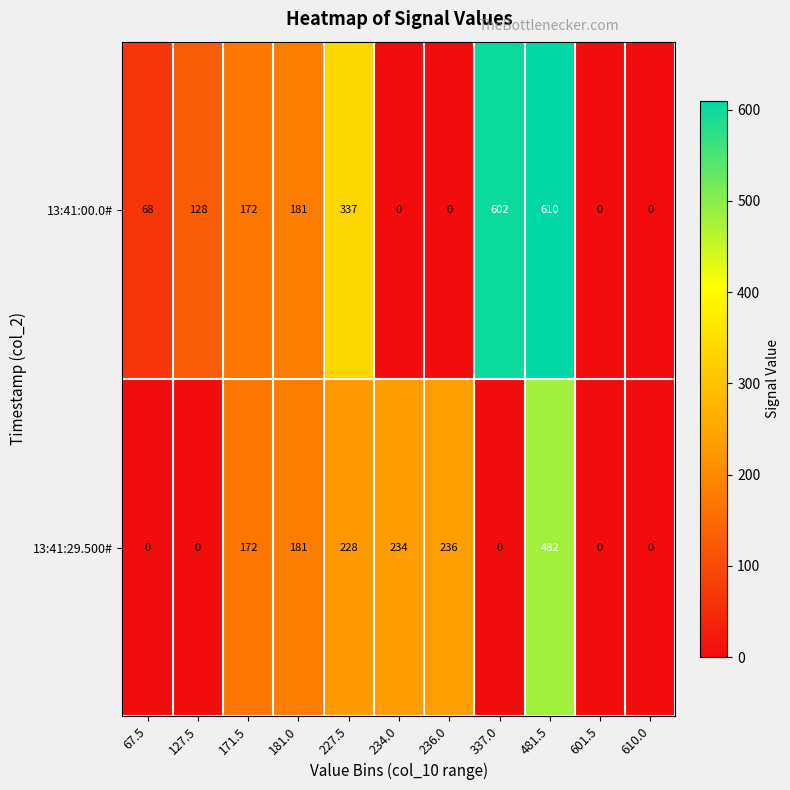

At 234.0, list the series in order from largest to smallest.

13:41:29.500#, 13:41:00.0#